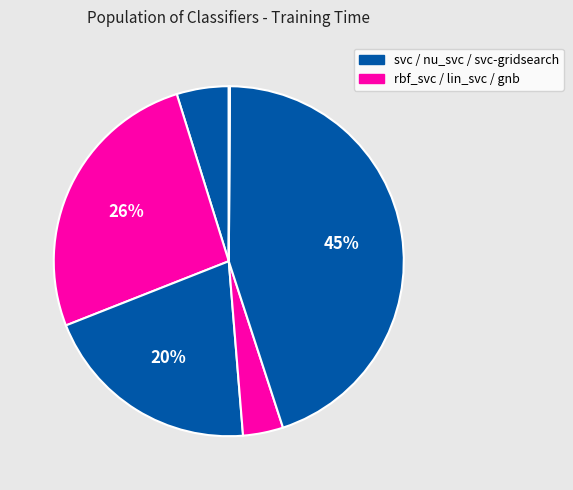

What is the smallest slice in the pie chart?

gnb